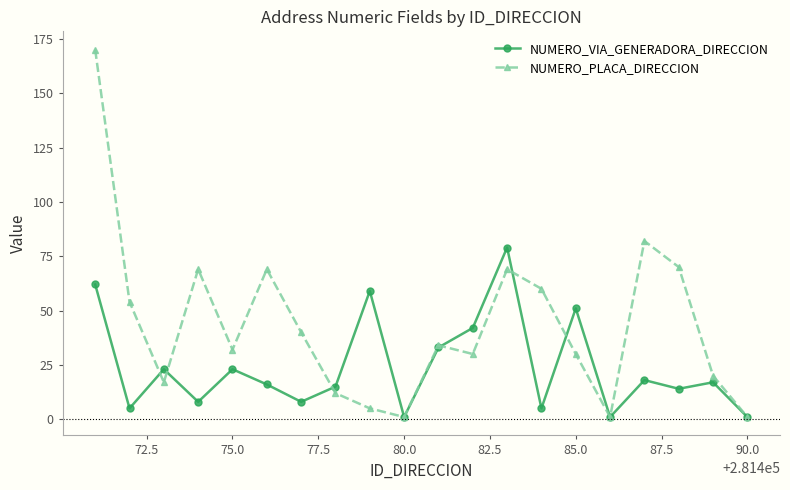

How many interior local peaks does the NUMERO_PLACA_DIRECCION series have?

5